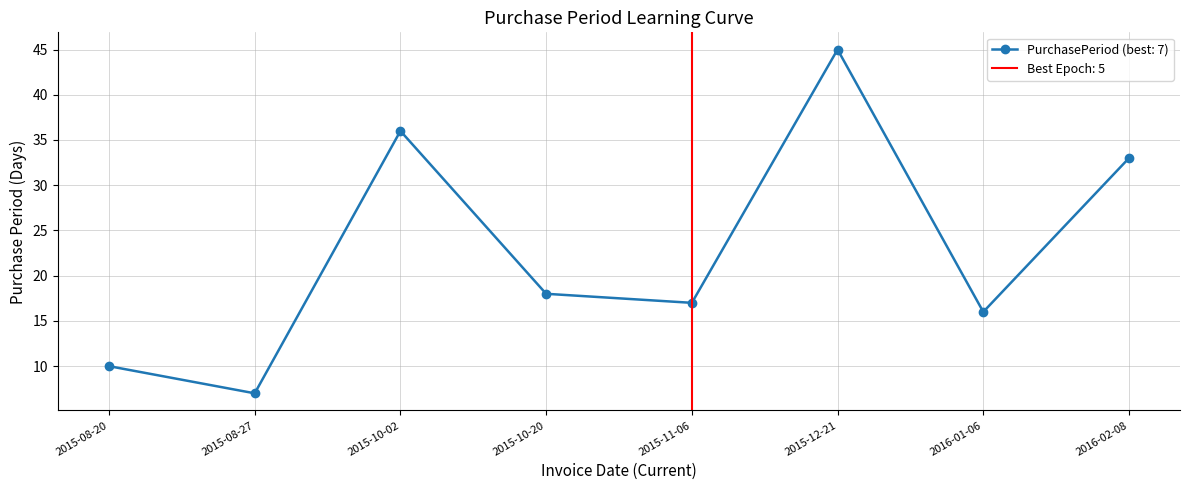

List the labels in order of value, smallest first.

2015-08-27, 2015-08-20, 2016-01-06, 2015-11-06, 2015-10-20, 2016-02-08, 2015-10-02, 2015-12-21